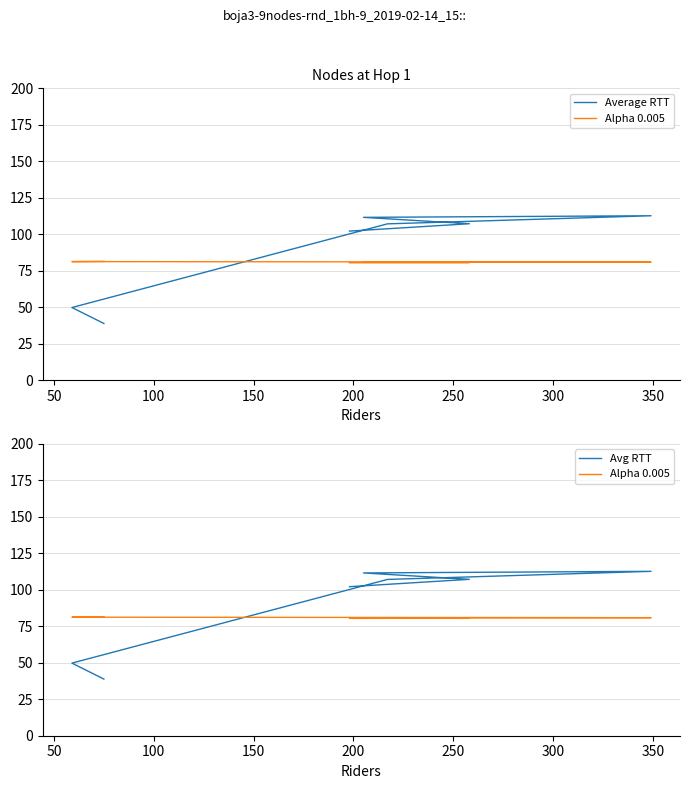

What is the average value of the Avg RTT series?

89.9